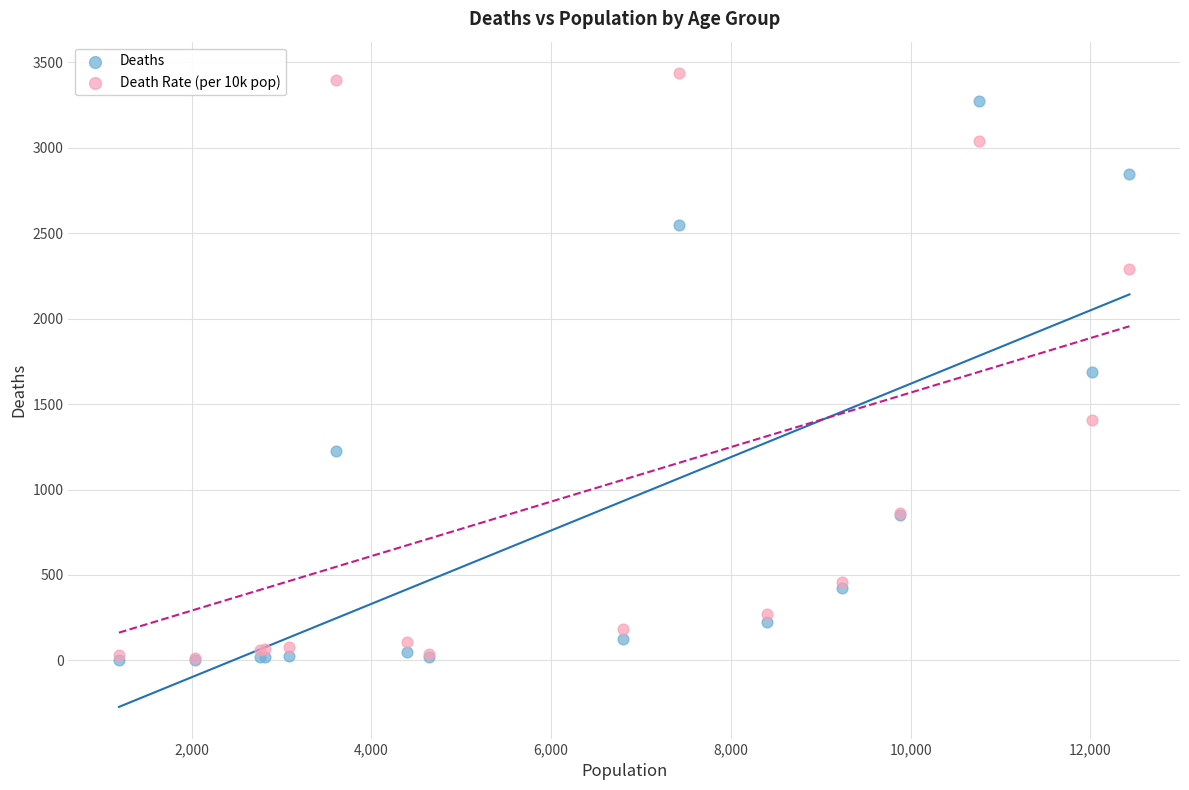

Which series has the largest Y range (max minus min)?

Death Rate (per 10k pop)